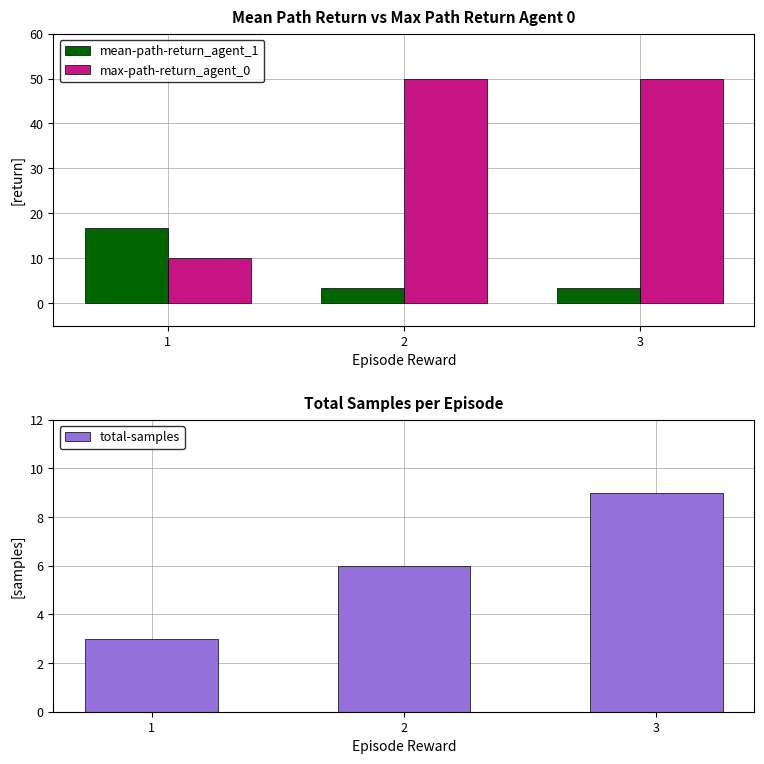

What is the total value across all series at 1?

29.7